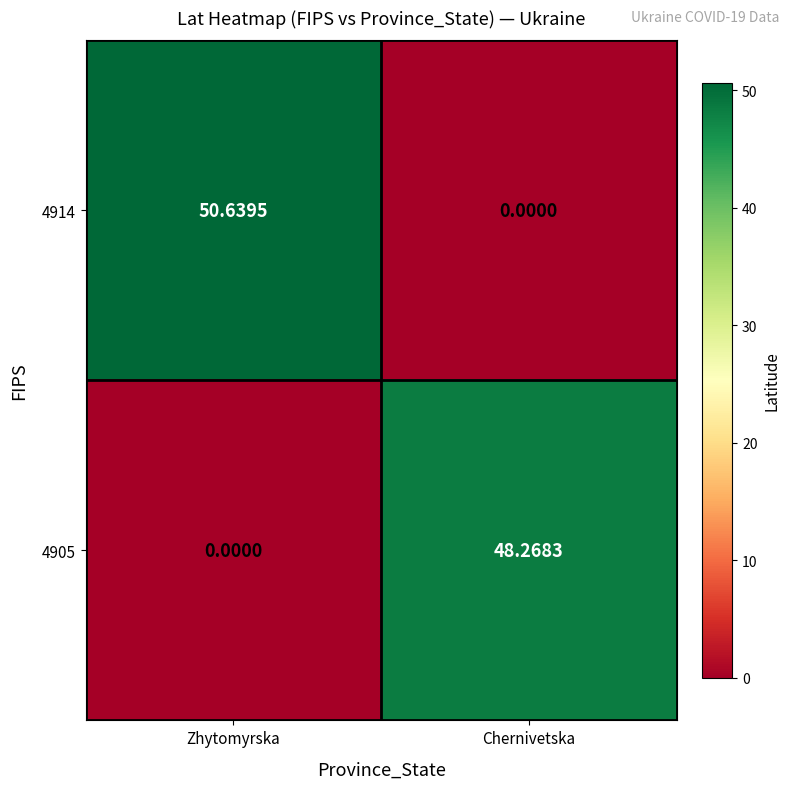

At which label is 4905 closest to 24?

Zhytomyrska